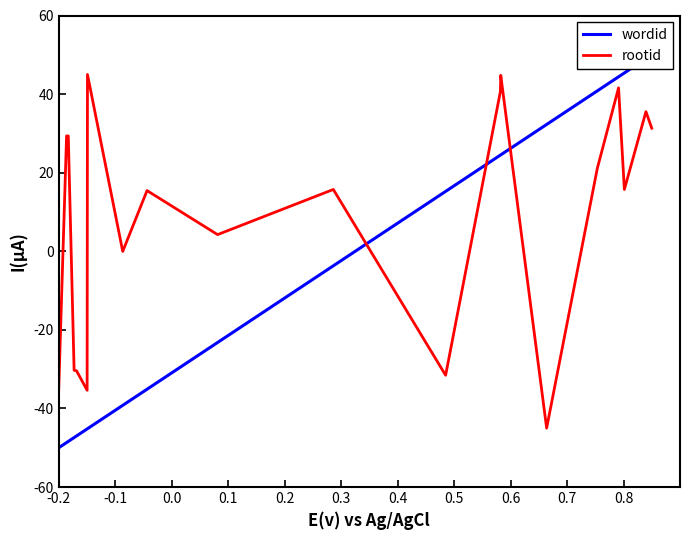

How many series are shown in this chart?

2